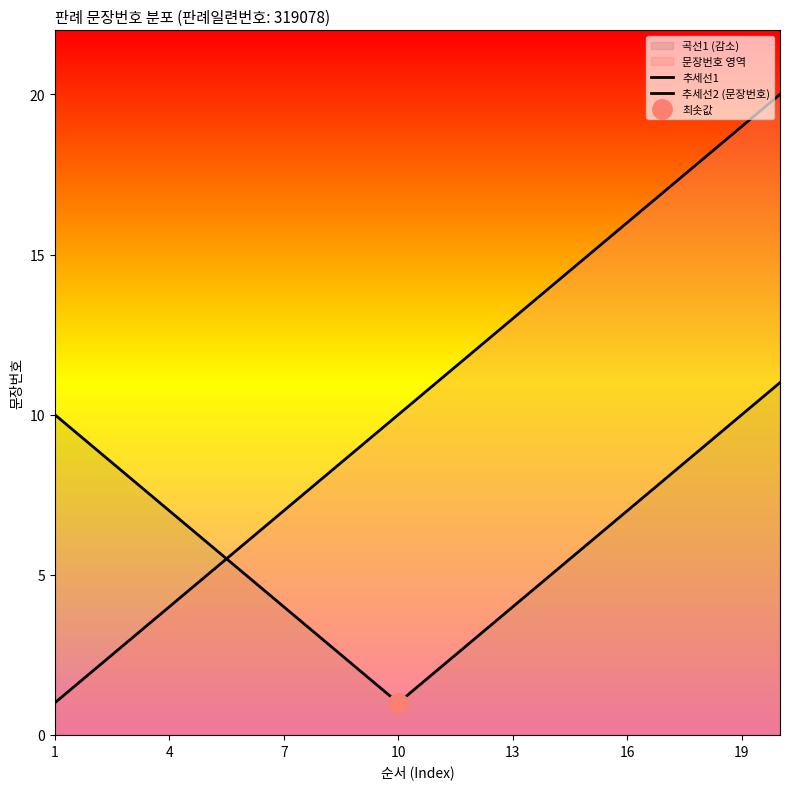

What is the lowest value of the 추세선2 (문장번호) series?

1